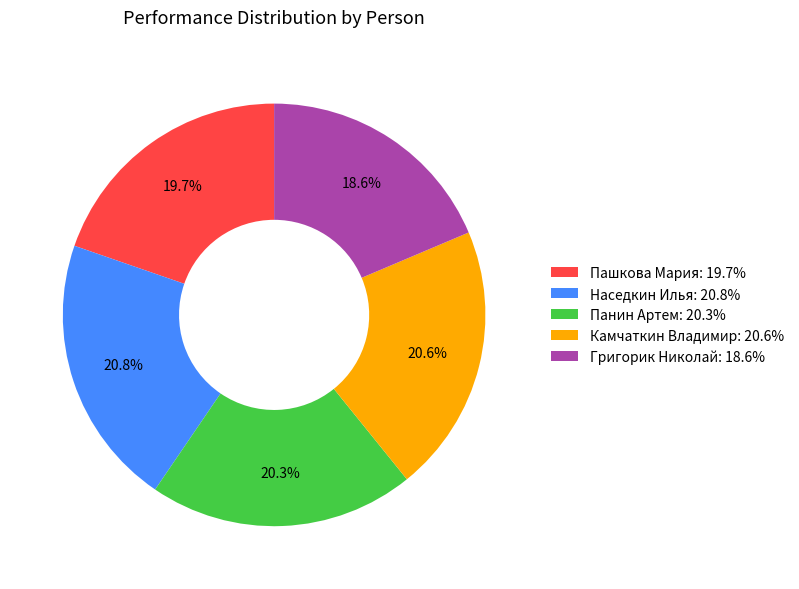

Which category has the smallest portion of the pie?

Григорик Николай